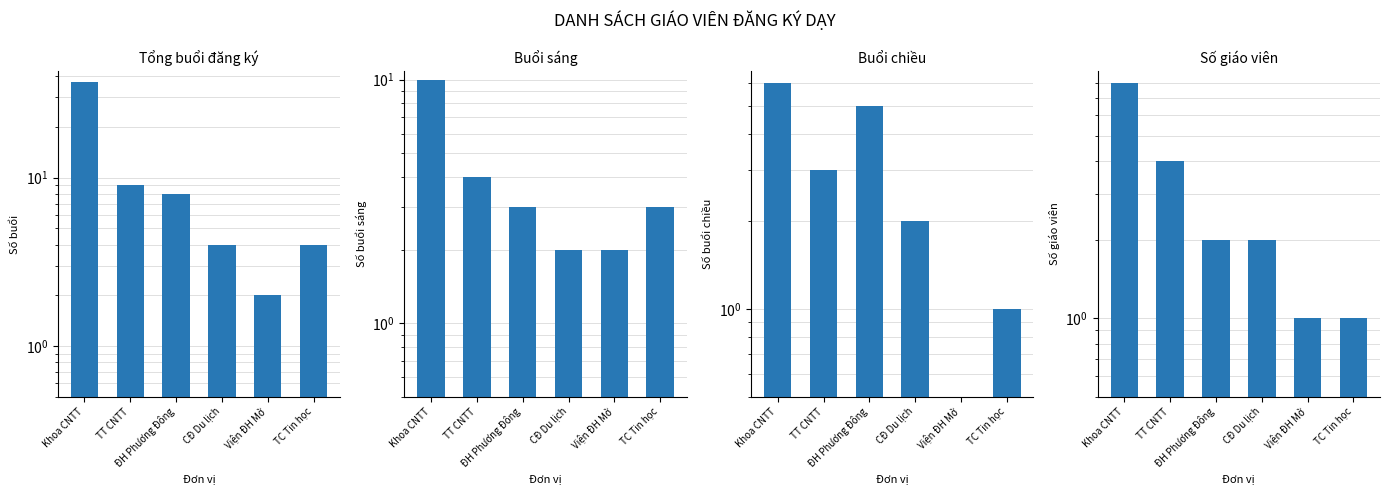

The Tổng buổi đăng ký series shows 56 at Khoa CNTT. True or false?

False